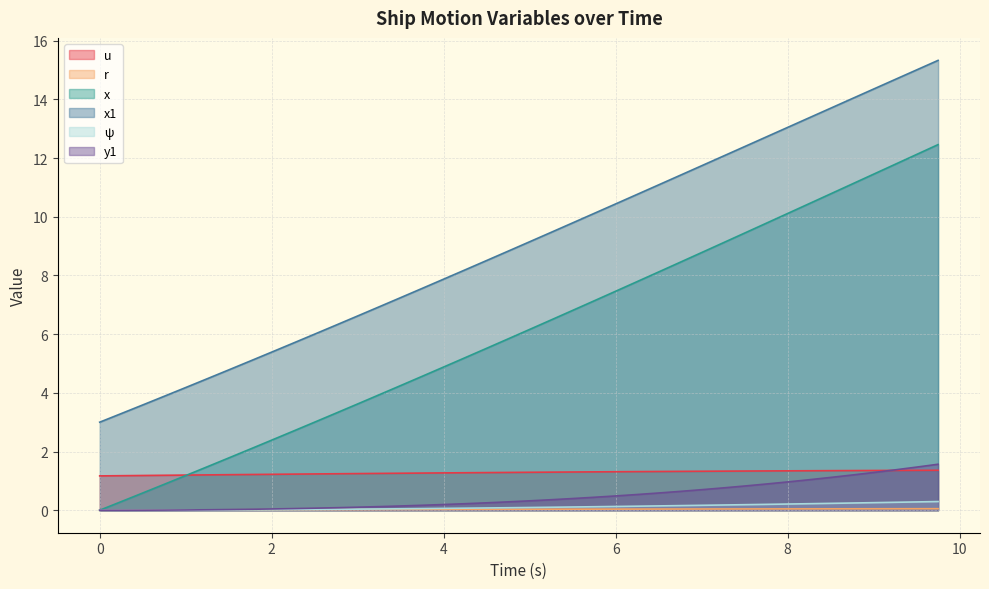

The value of r at 8 is 0.0. True or false?

True